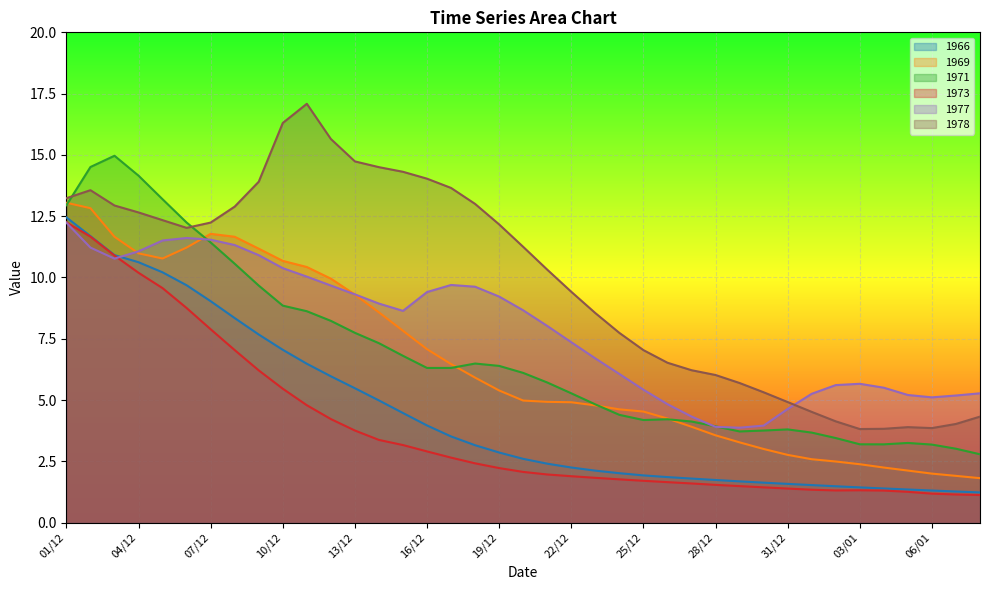

Where is the first local maximum for 1973?

03/01